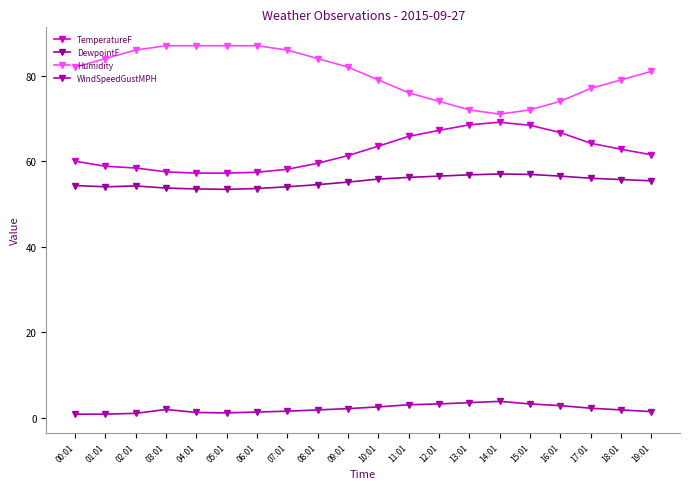

Which series has the largest range (max minus min)?

Humidity